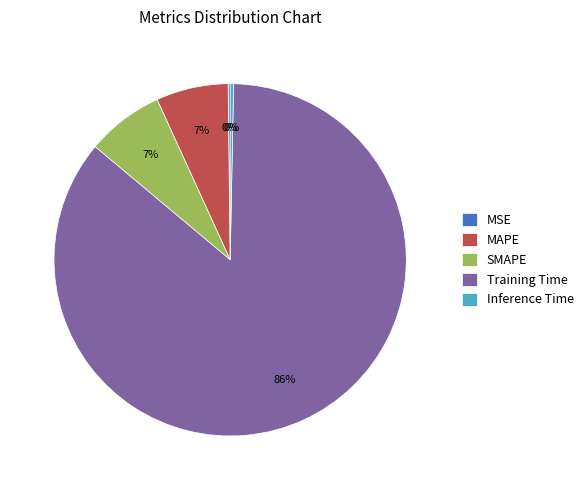

Between Training Time and SMAPE, which is larger?

Training Time